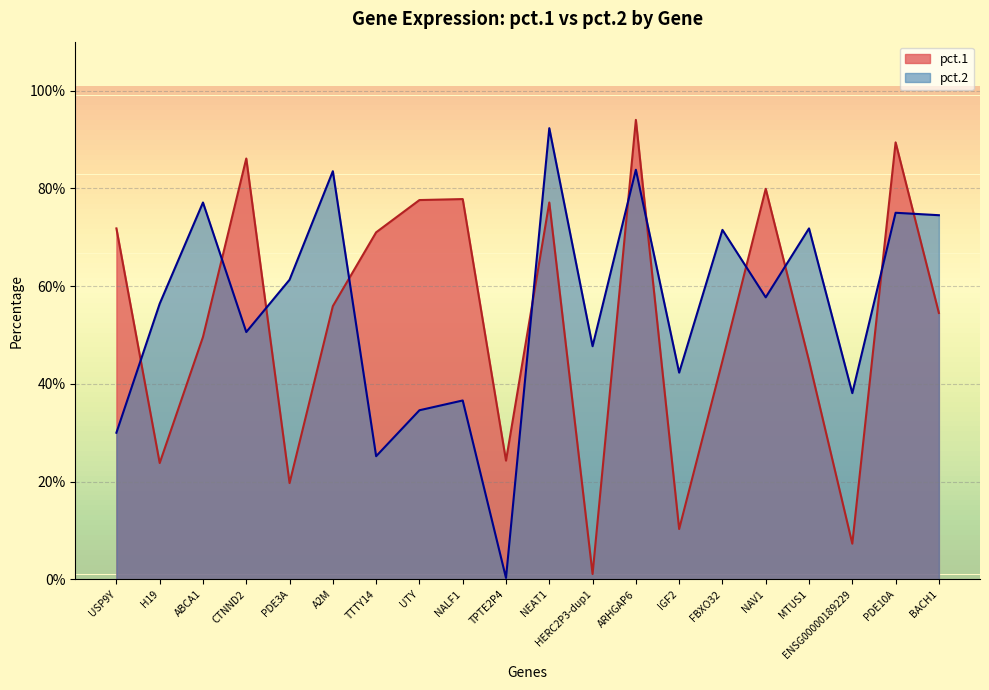

At how many categories does at least one series exceed 0?

20